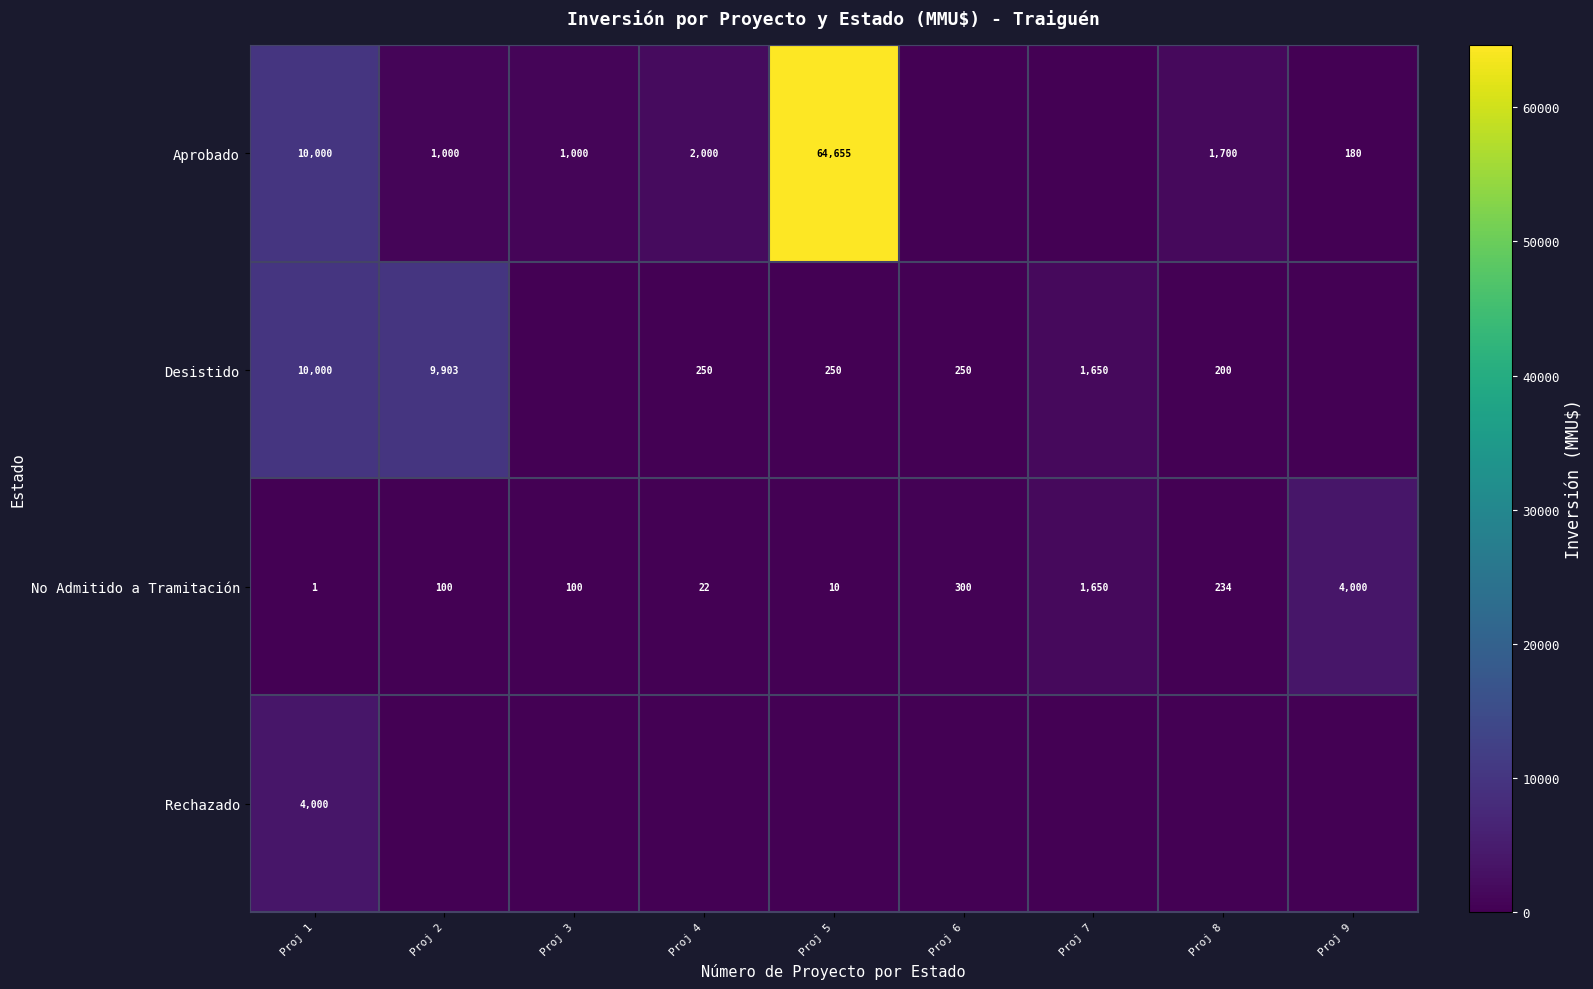

The Desistido series shows 250 at Proj 6. True or false?

True